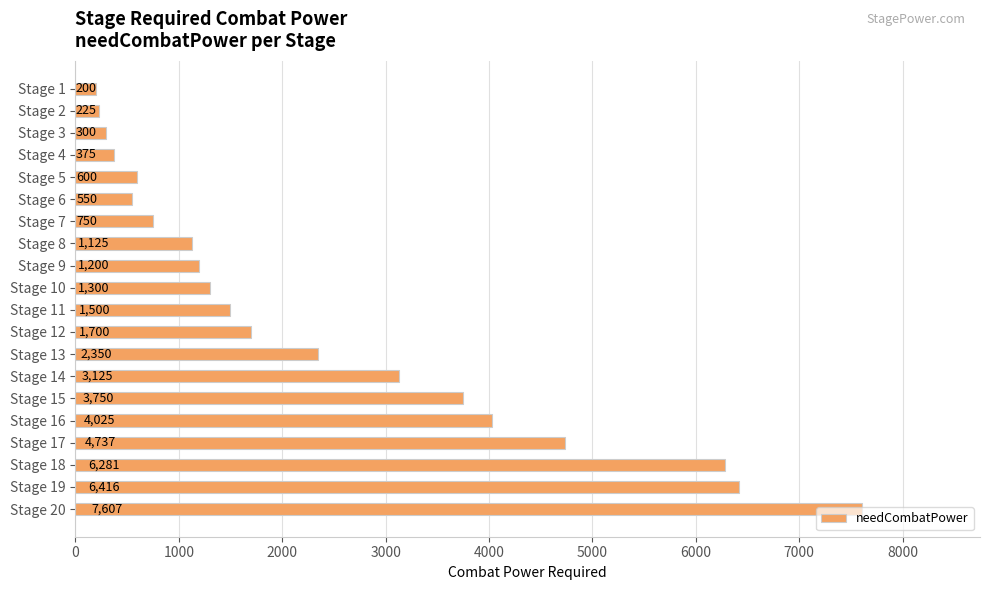

What is the change in value from Stage 4 to Stage 14?

+2750